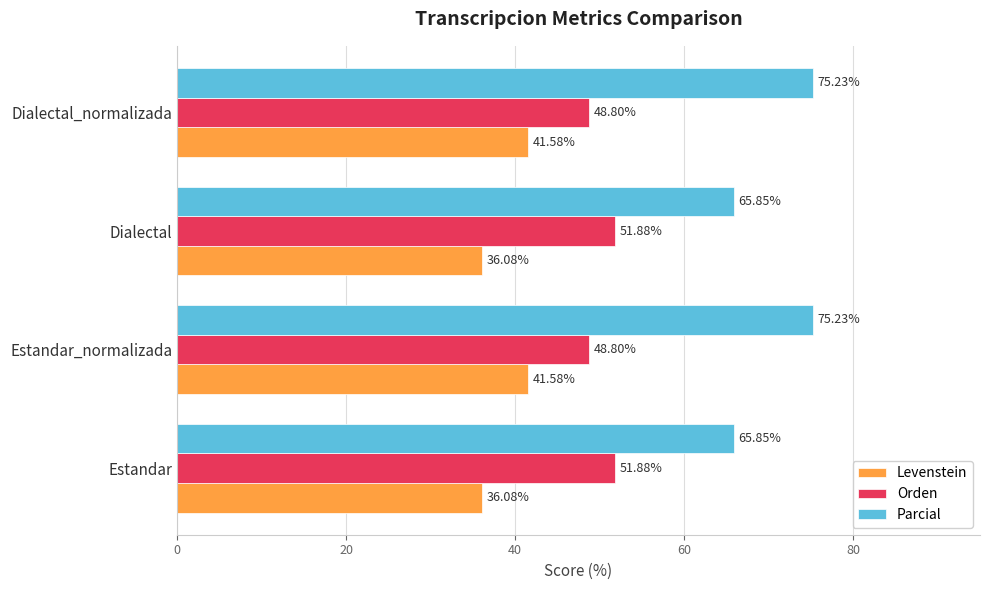

What is the average value of the Levenstein series?

38.8